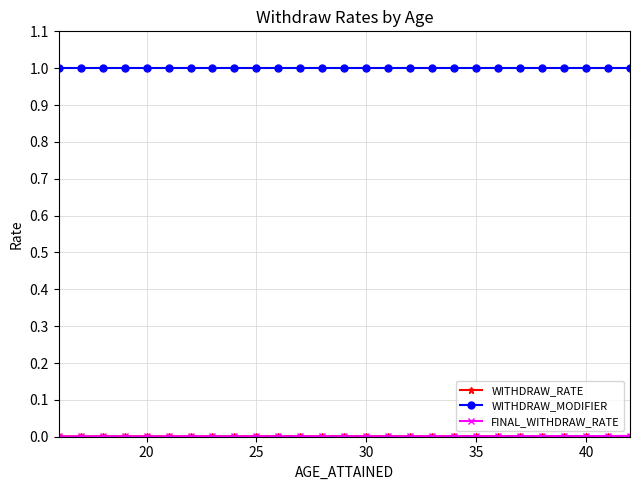

Is this an area chart (filled region under the line)?

No